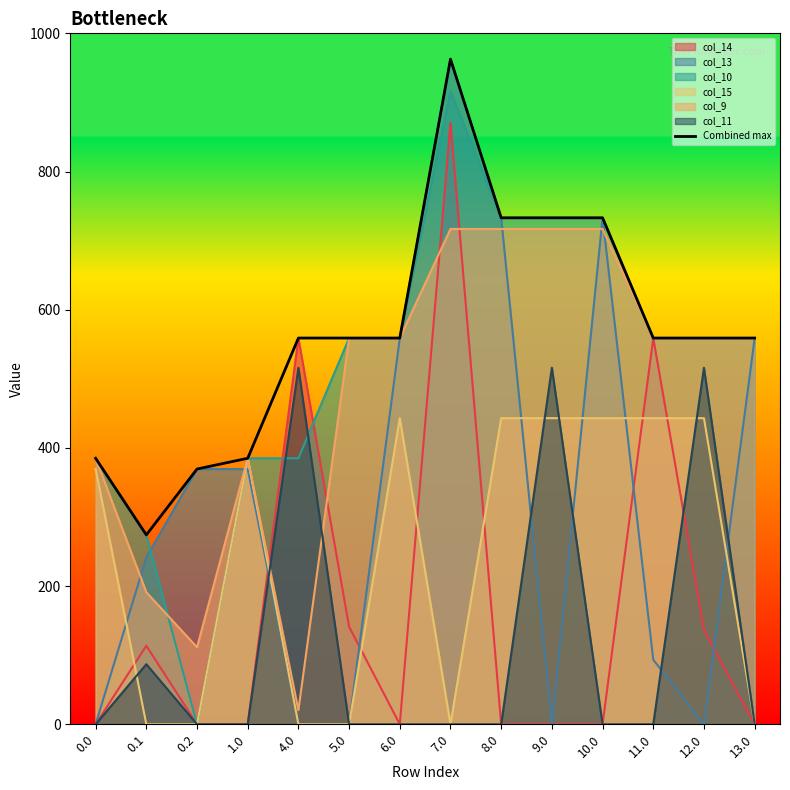

What is the ratio of the value at 1.0 to the value at 6.0?

0.7